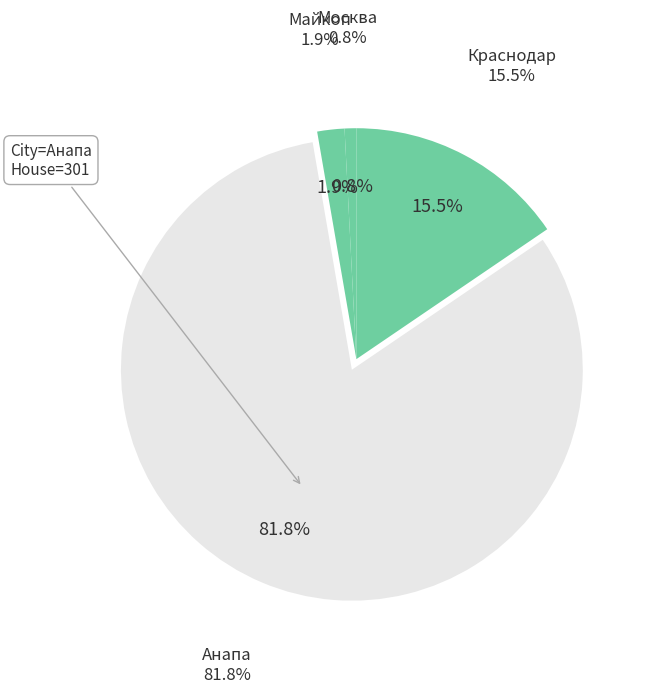

What is the change in value from Москва to Майкоп?

+4